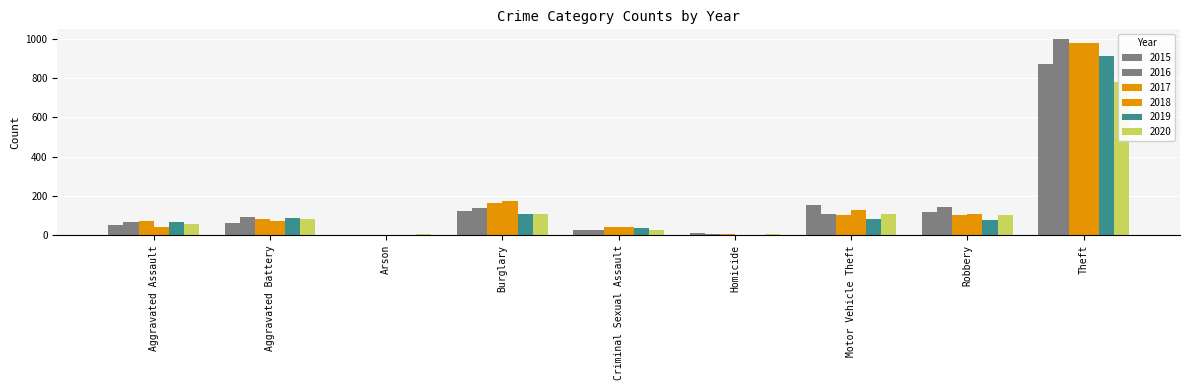

Between Motor Vehicle Theft and Robbery, which is larger?

Motor Vehicle Theft